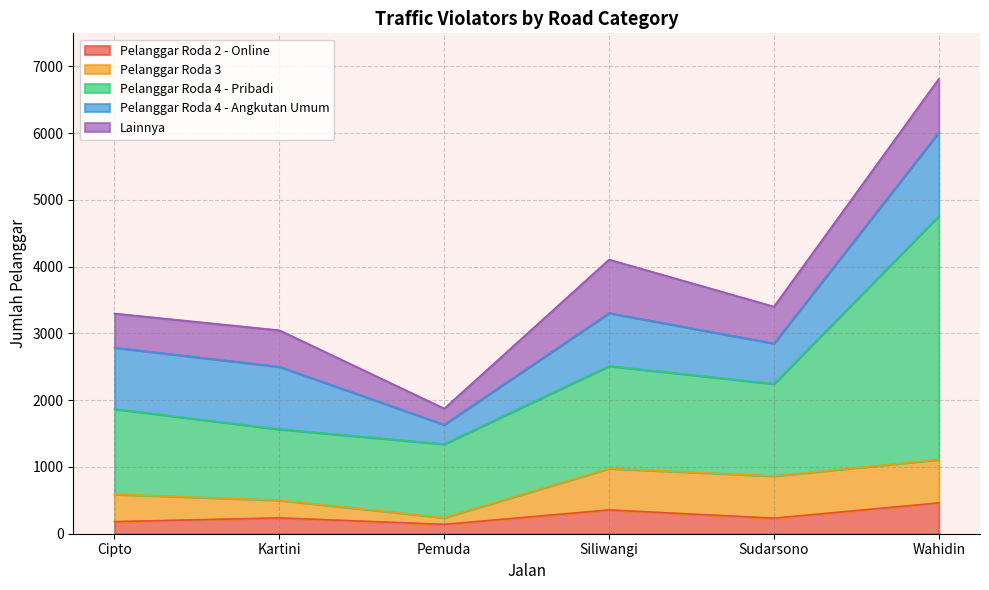

How many data points does each series have?

6